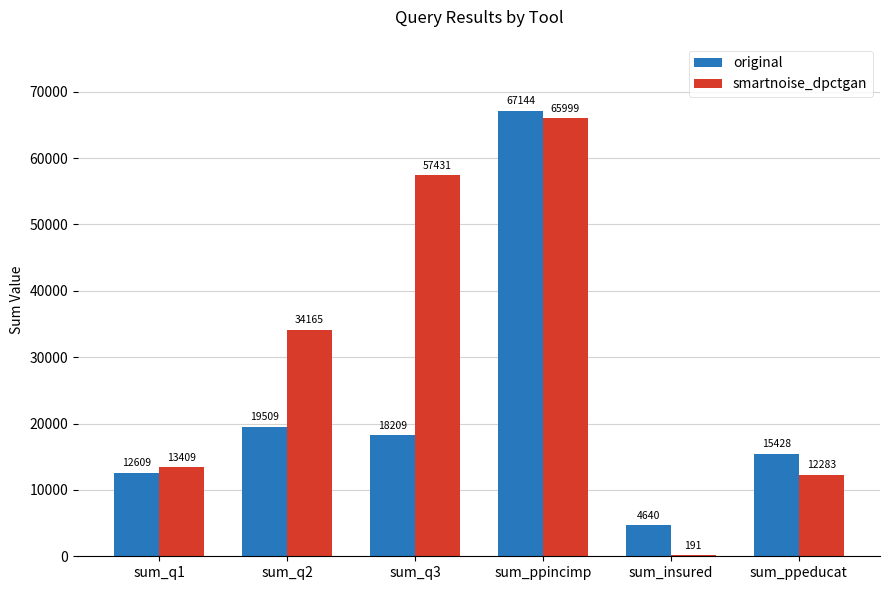

Reading right to left, what are all the values shown in this chart?

original: sum_ppeducat=15428	sum_insured=4640	sum_ppincimp=67144	sum_q3=18209	sum_q2=19509	sum_q1=12609
smartnoise_dpctgan: sum_ppeducat=12283	sum_insured=191	sum_ppincimp=65999	sum_q3=57431	sum_q2=34165	sum_q1=13409